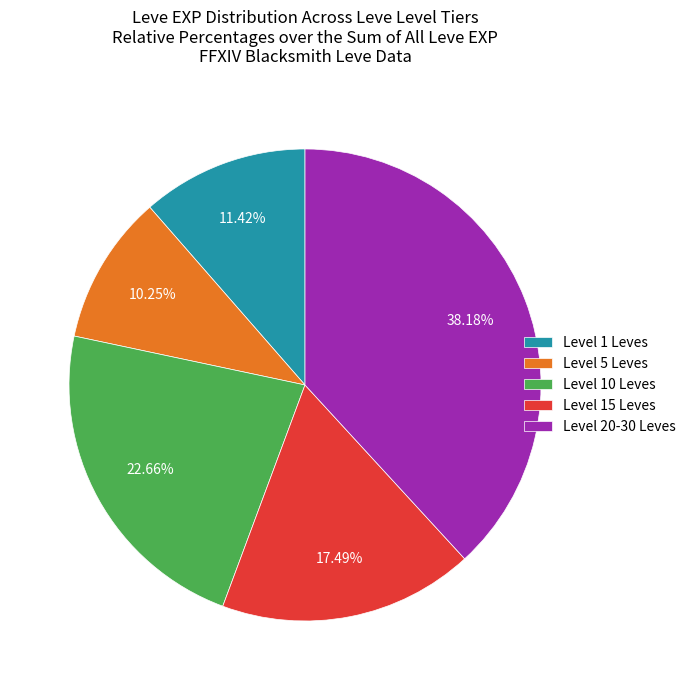

Does any single category account for the majority?

No